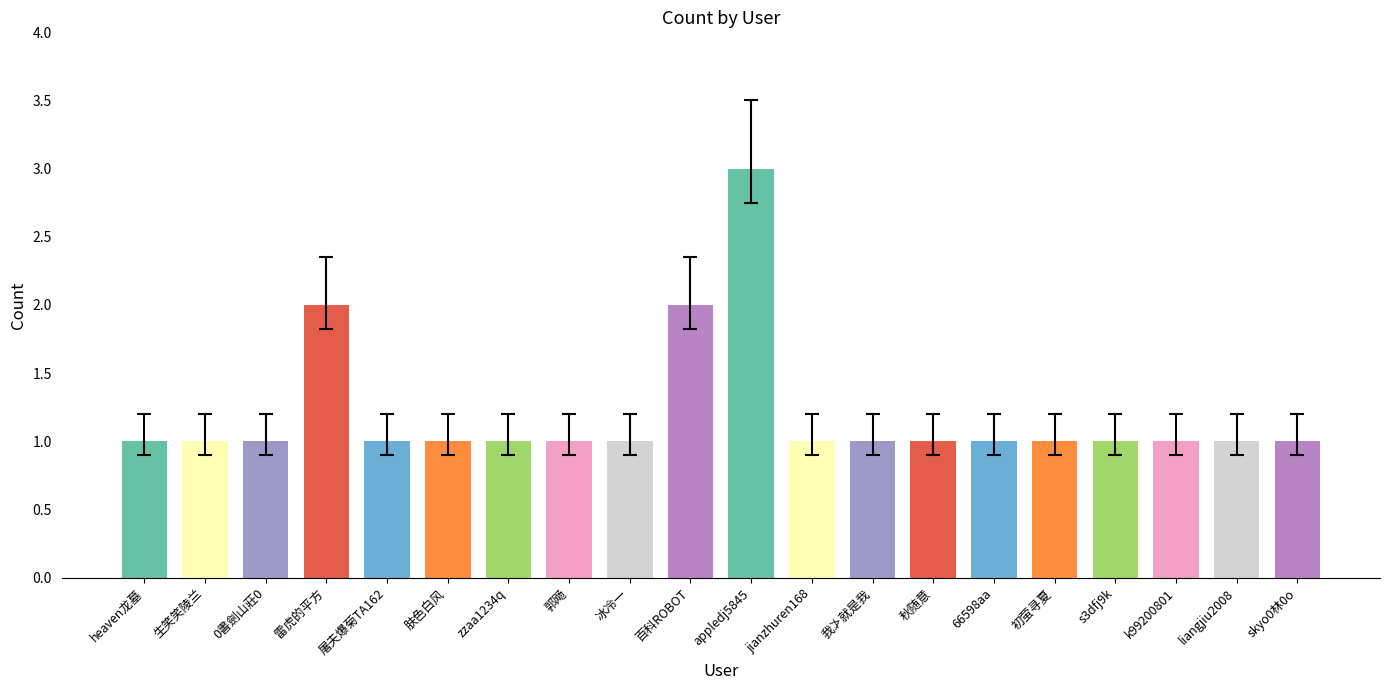

What is the greatest value displayed?

3